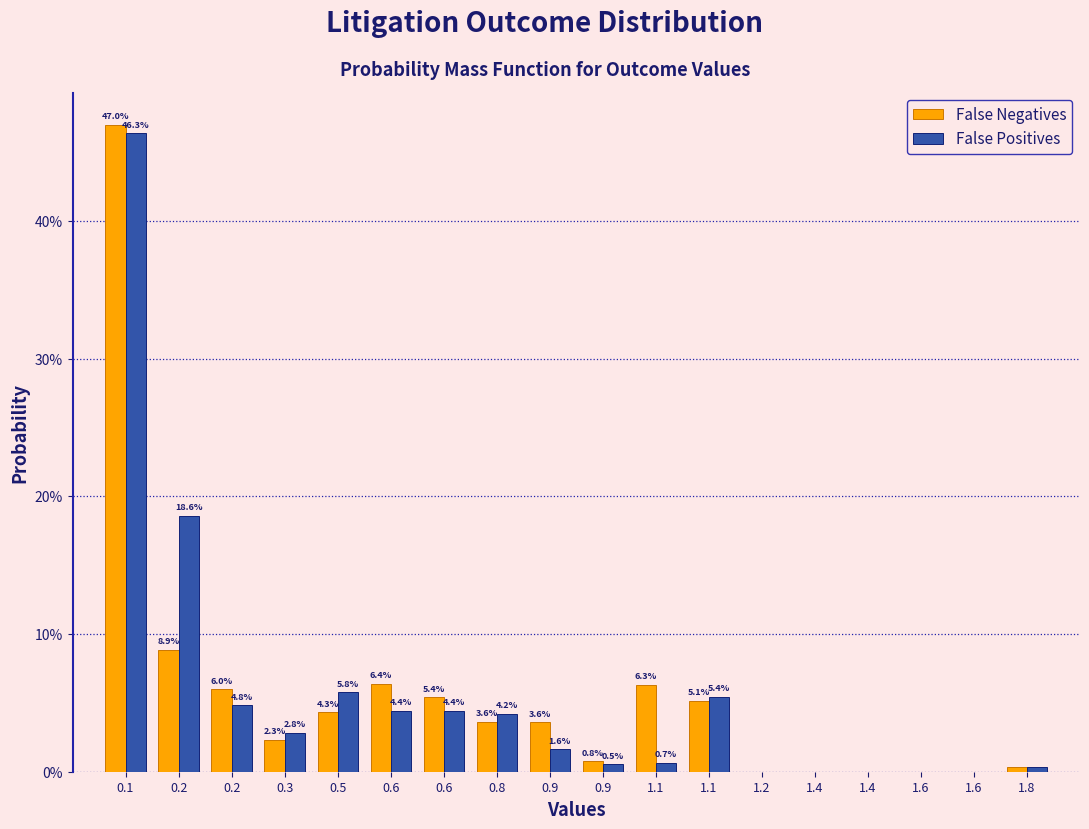

What are all the series names shown in the legend?

False Negatives, False Positives